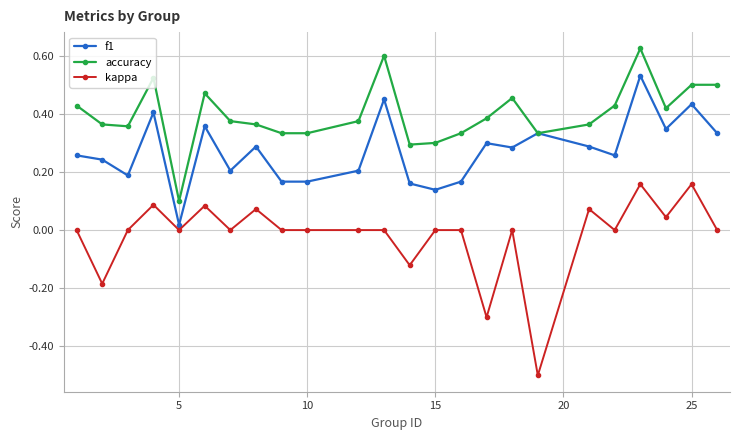

True or false: kappa has more than 1 interior local peaks.

True